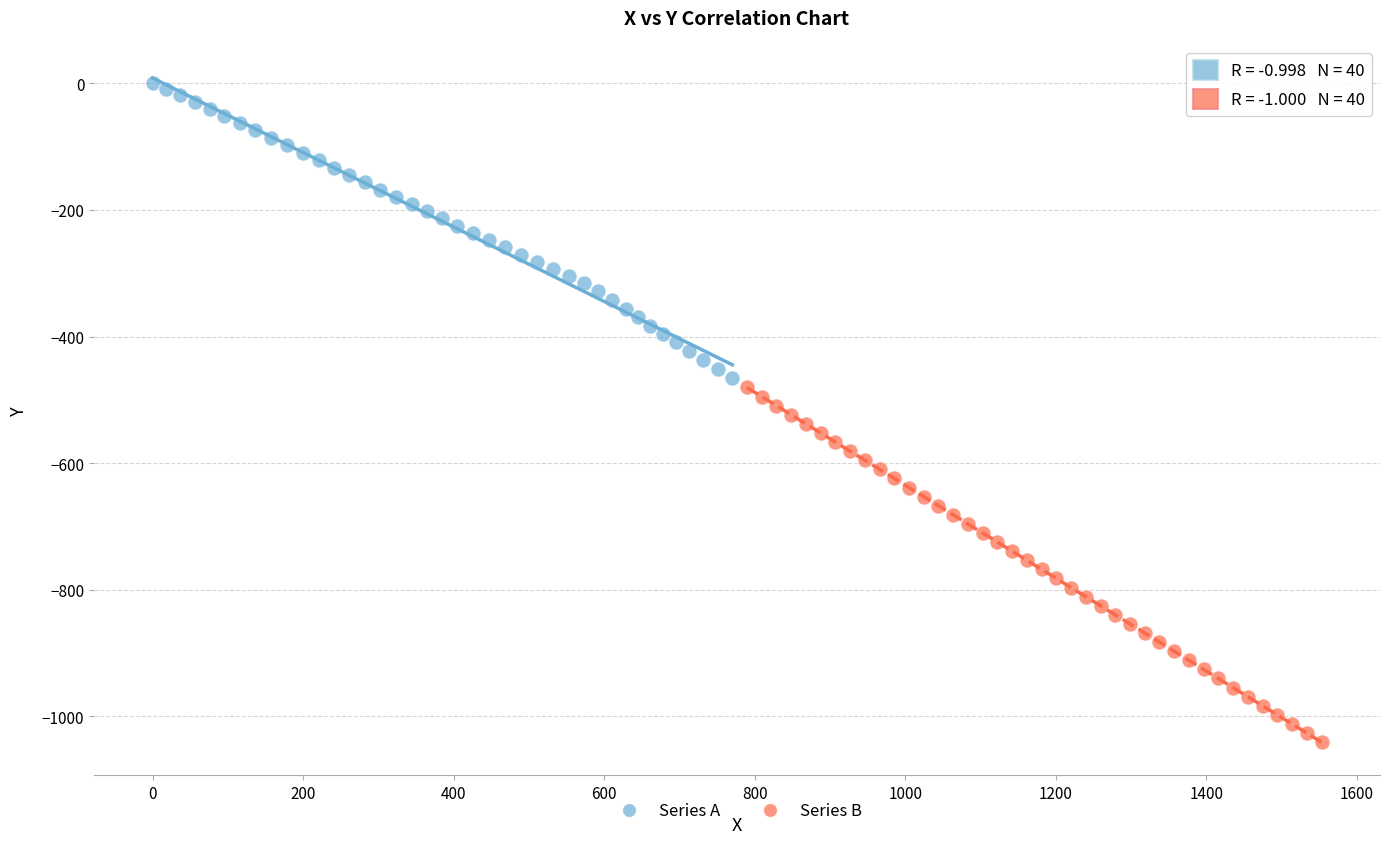

Which series reaches the maximum Y coordinate?

Series A